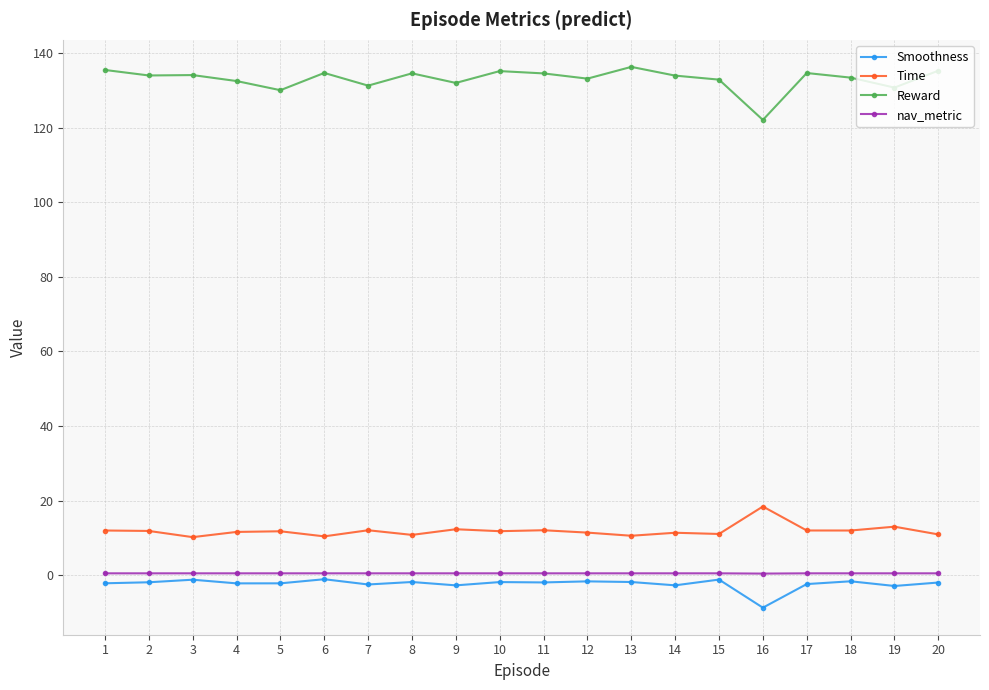

How many lines are shown in the chart?

4